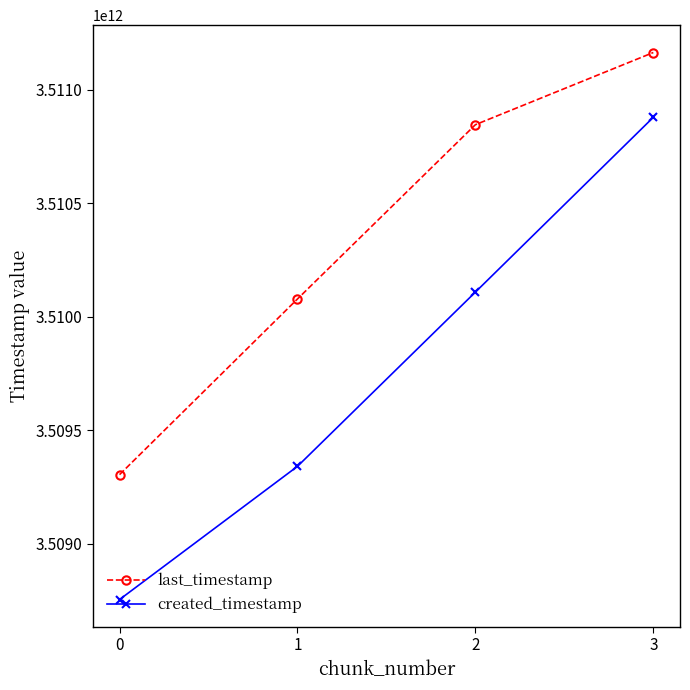

What is the average value of the last_timestamp series?

3510347928202